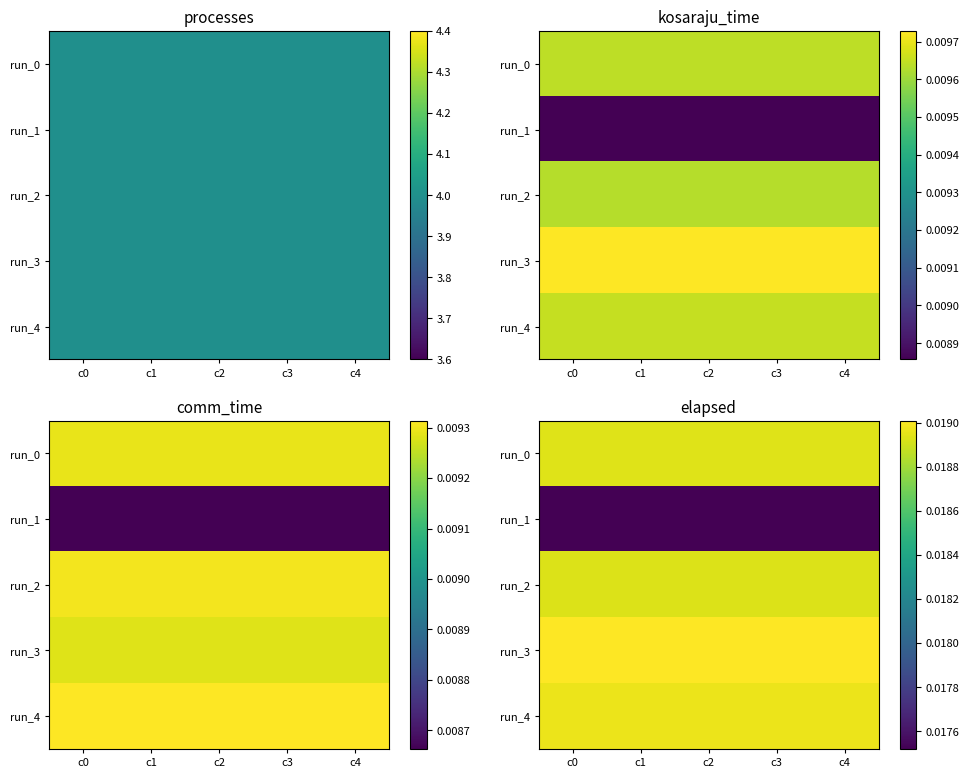

Rank the categories by run_0 value from lowest to highest.

c0, c1, c2, c3, c4